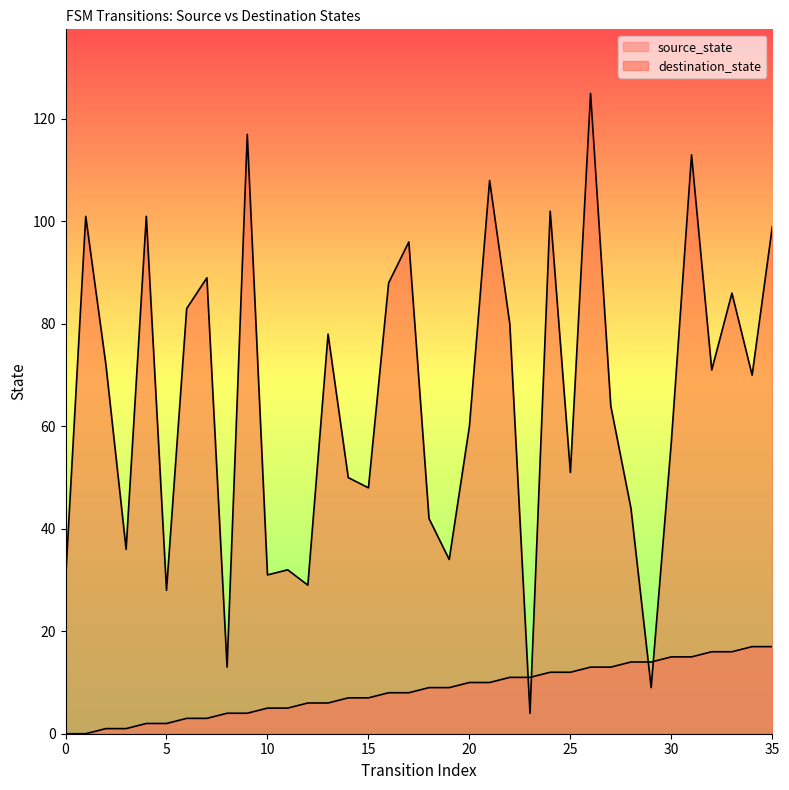

What is the difference between the maximum and minimum values in the source_state series?

17